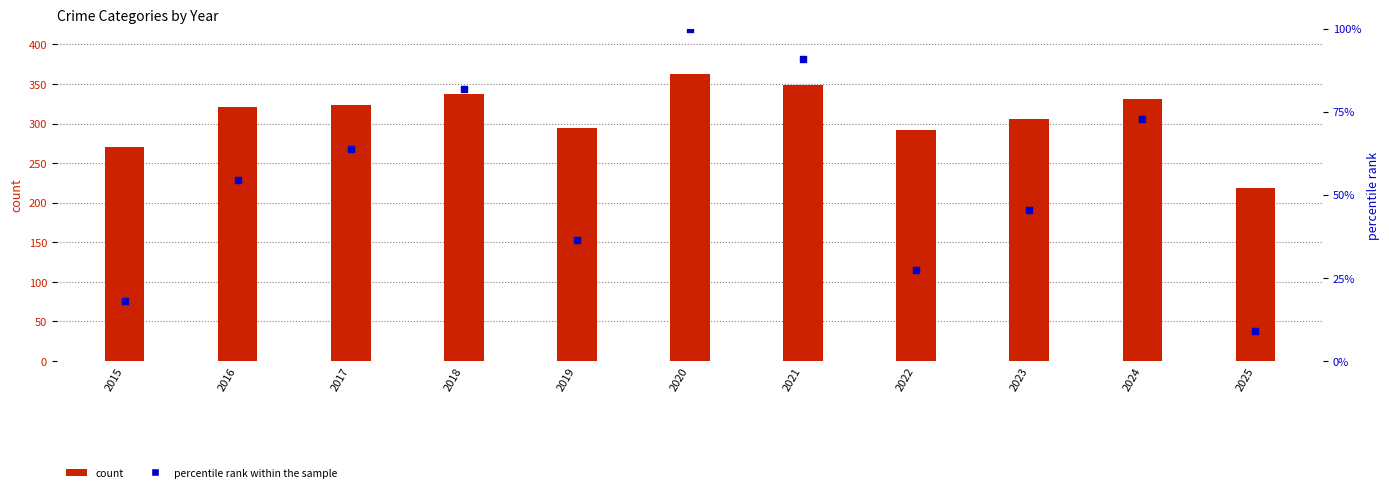

Which series has the largest total across all categories?

count